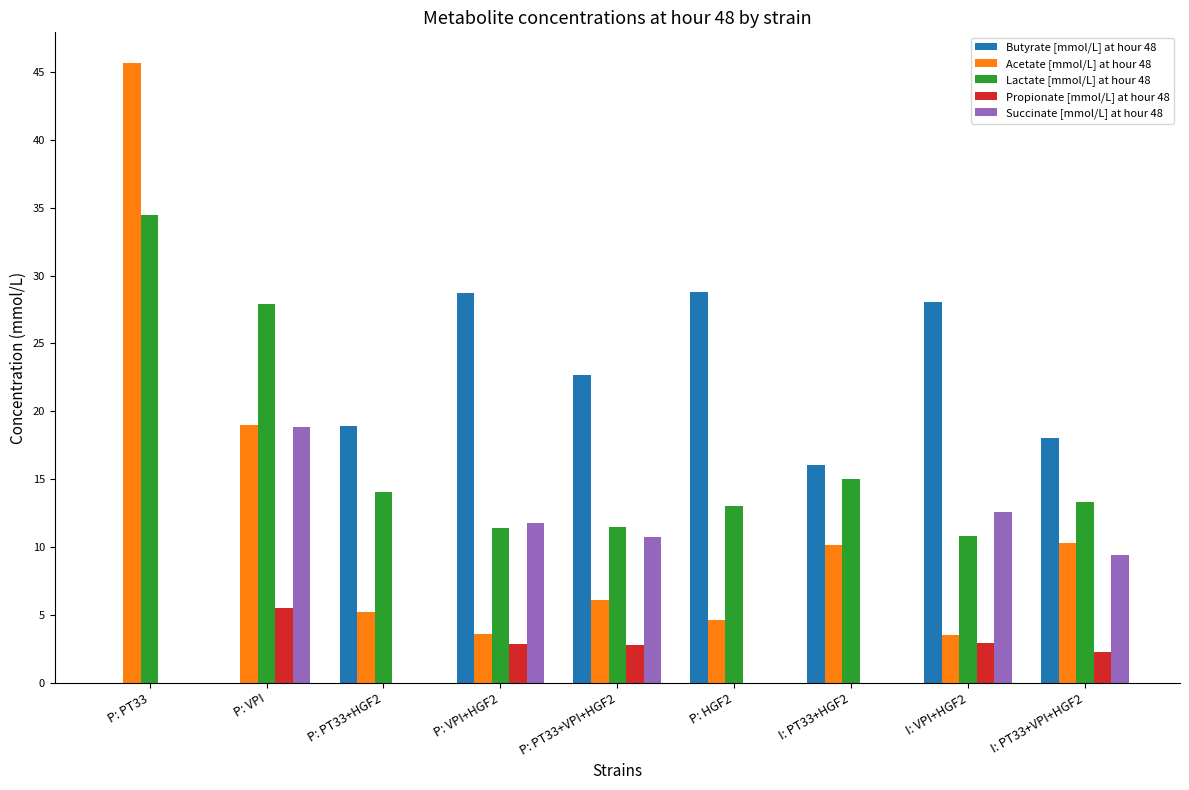

Is it true that Acetate [mmol/L] at hour 48 equals 5.2 at P: PT33+HGF2?

True